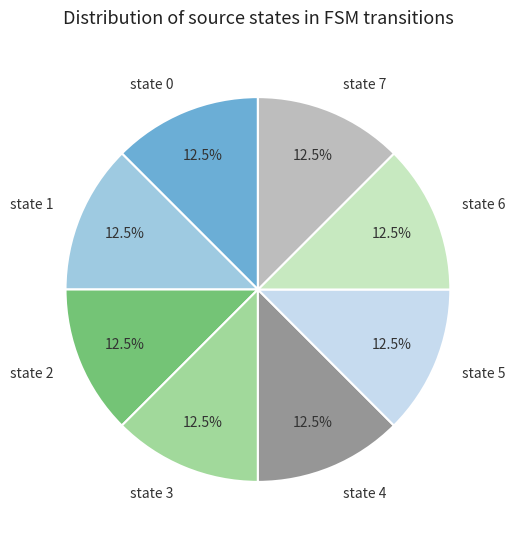

How much of the chart is everything except state 1?

87.5%